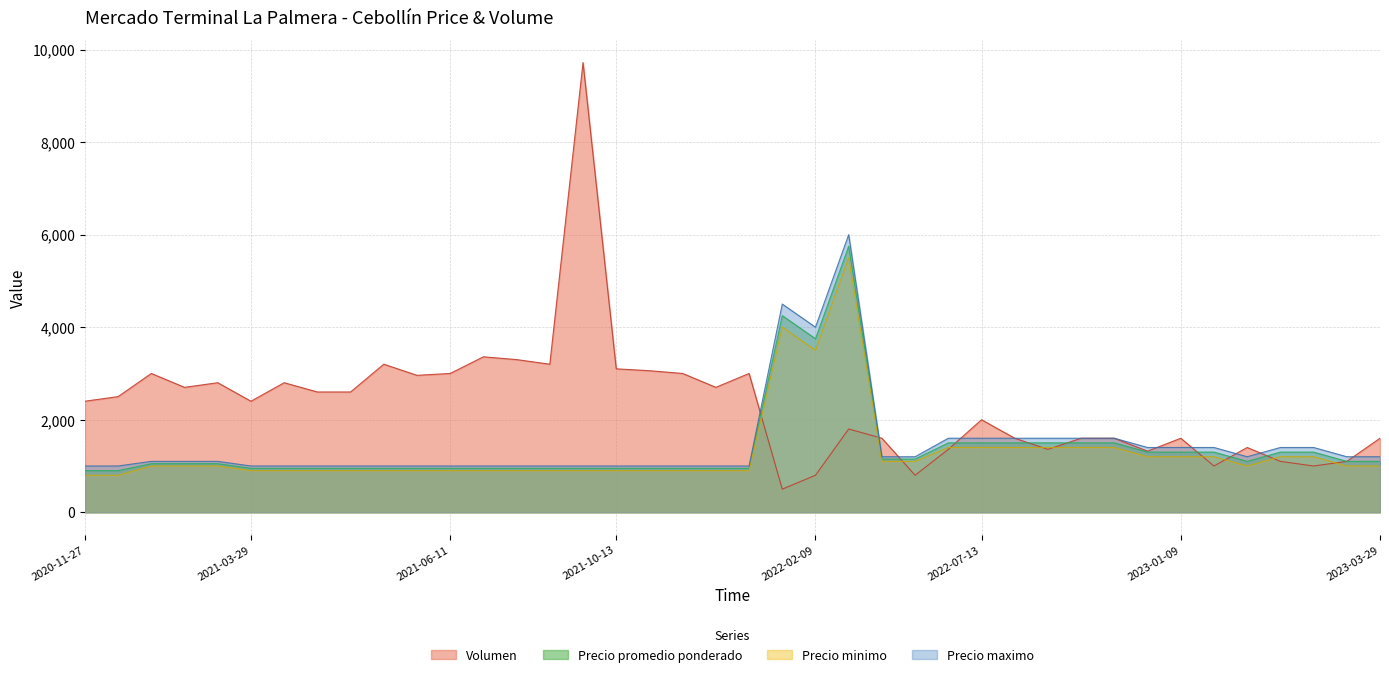

How many times do Precio minimo and Volumen cross each other?

12